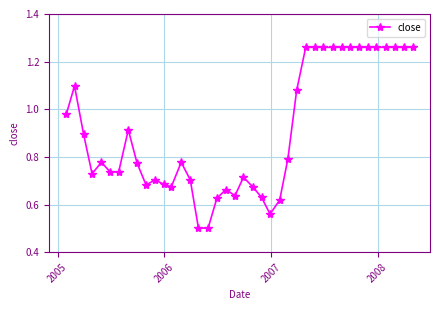

True or false: the data has more than 2 interior local peaks.

True